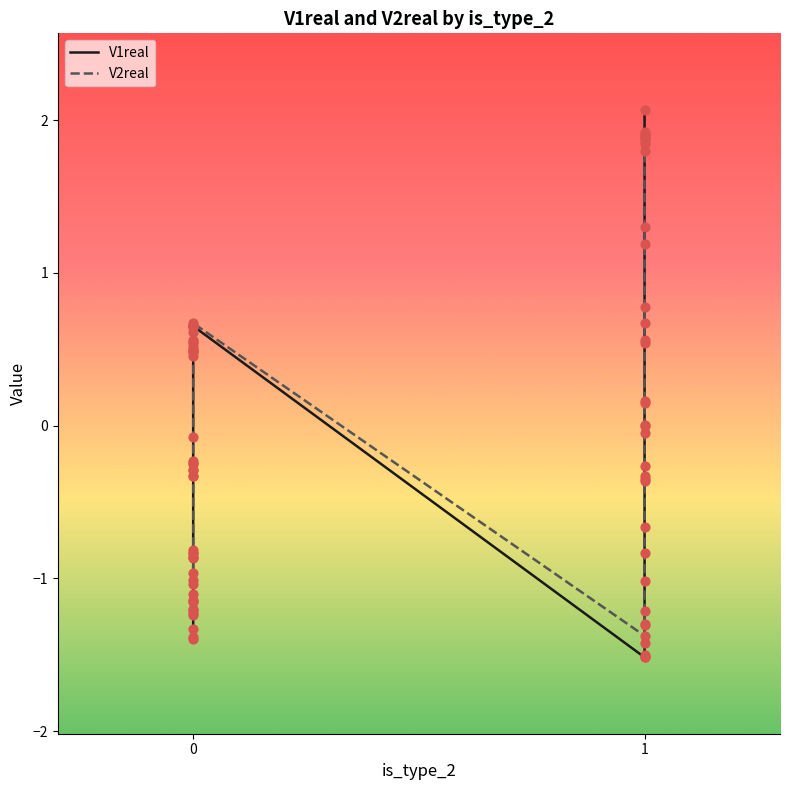

Is the value of V1real at 1 greater than the value of V2real at 1?

No